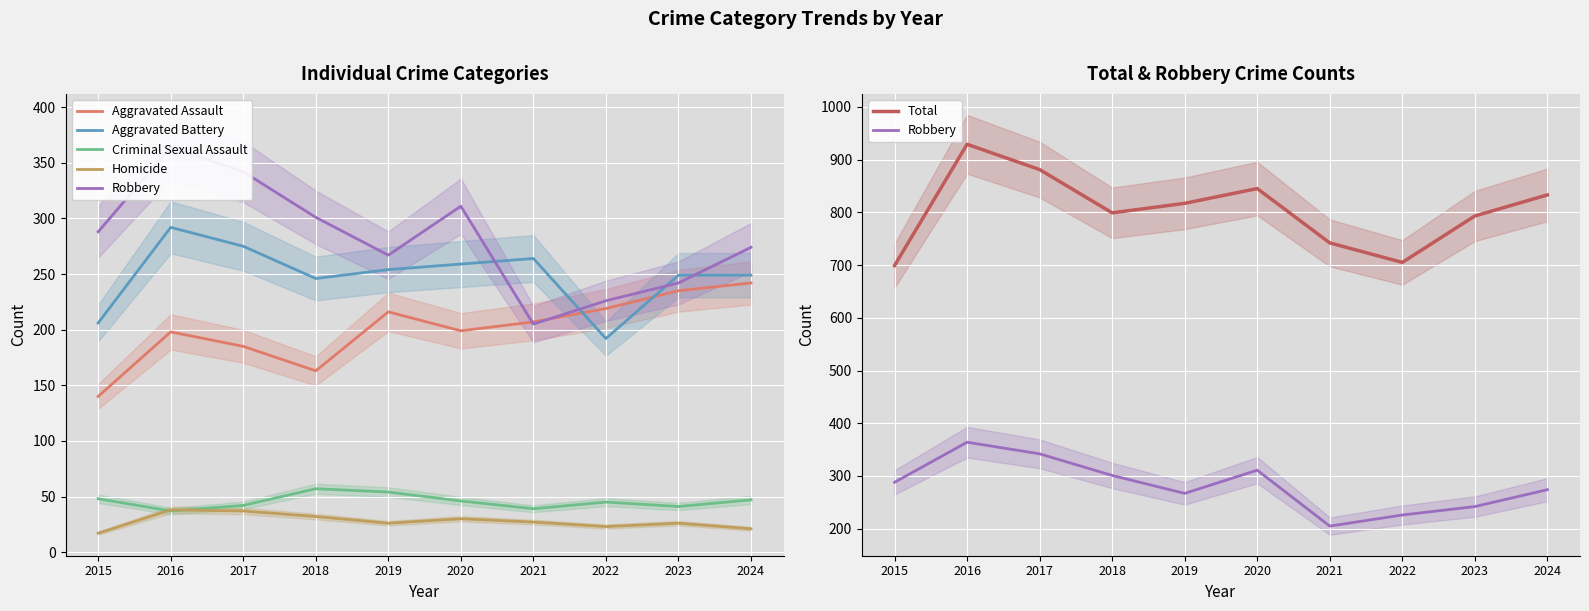

What is the value of the Homicide point at the 5th from the left?

26